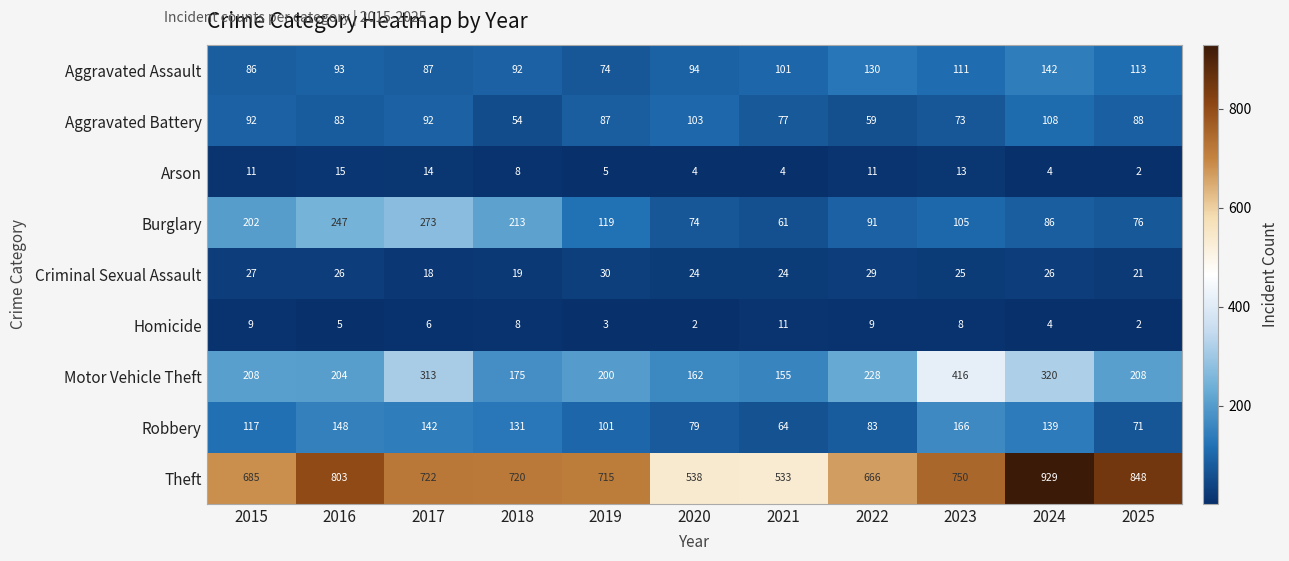

At which label does Theft reach its minimum?

2021